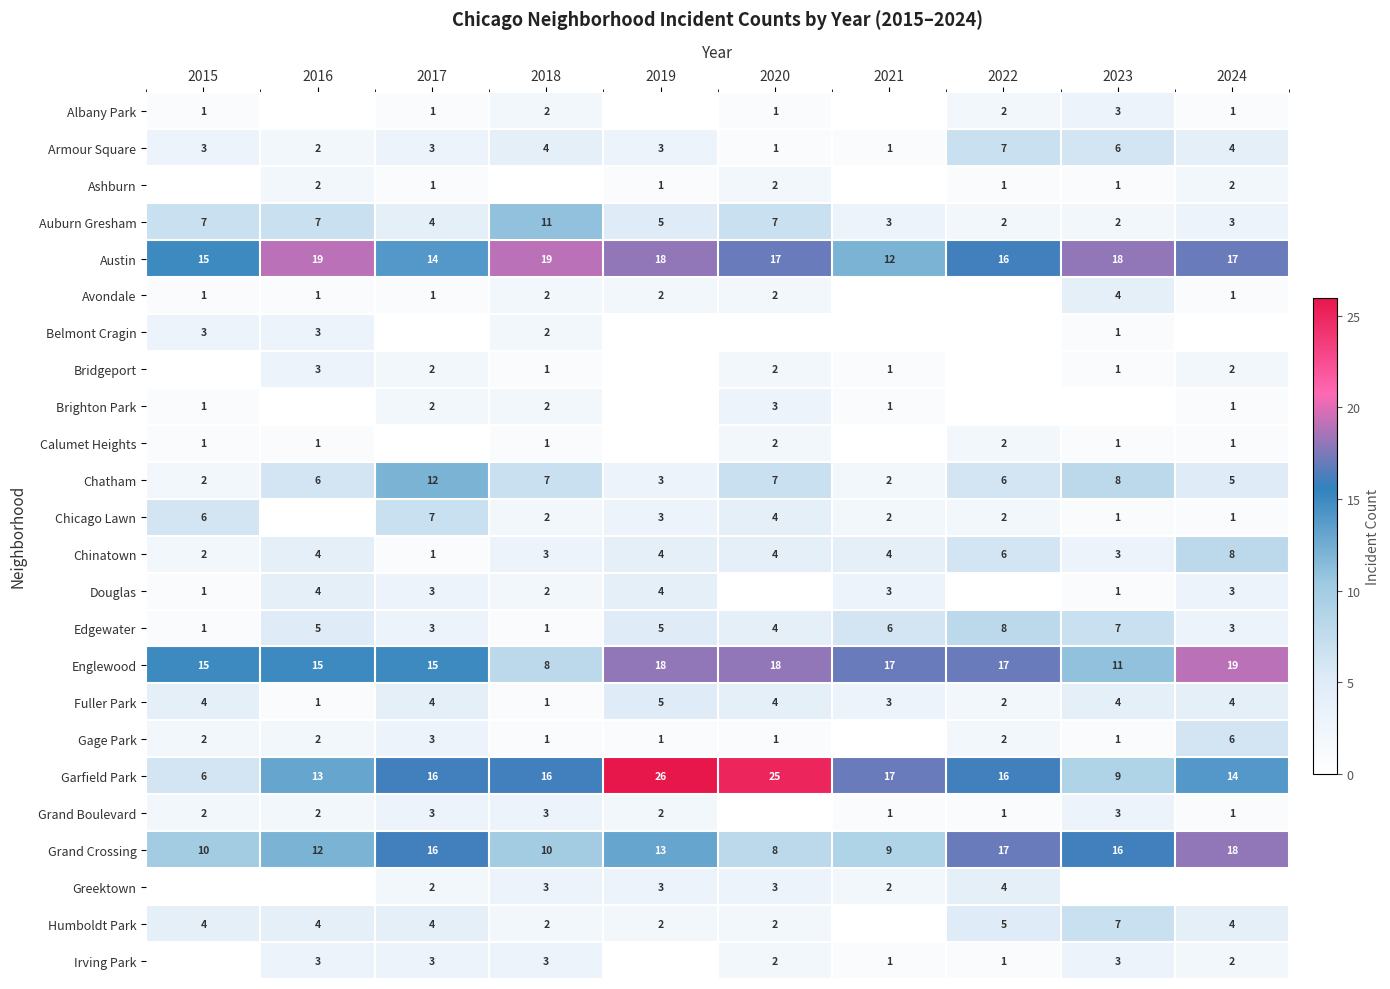

Between 2021 and 2023, which is larger?

2023